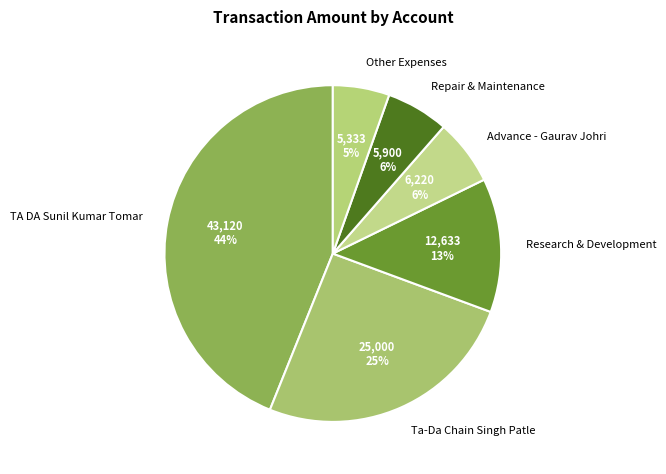

Is it true that Repair & Maintenance is 6% of the pie?

True